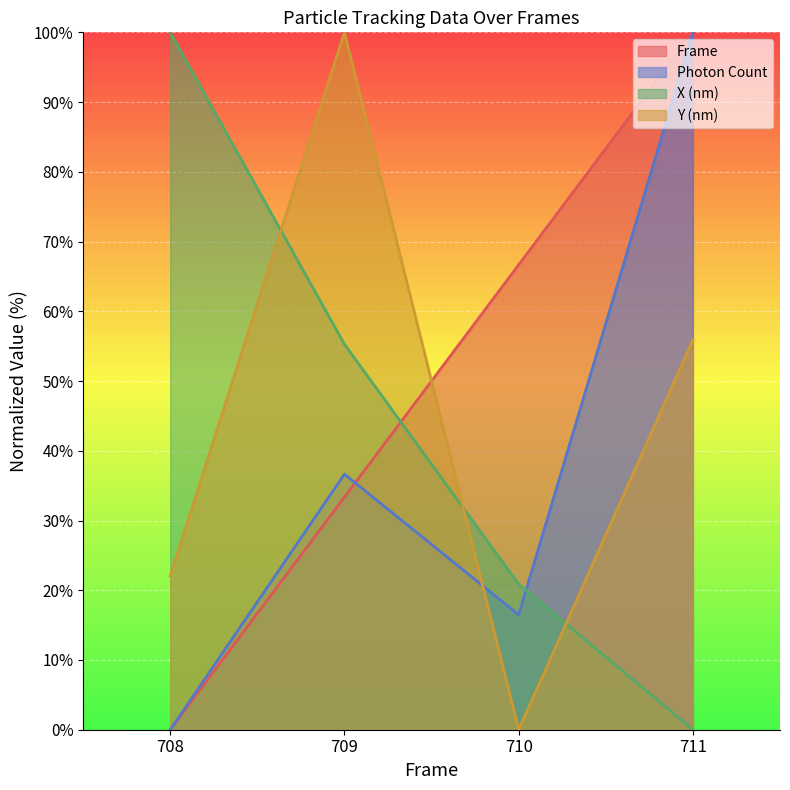

What is the sum of all Frame values?

200.0